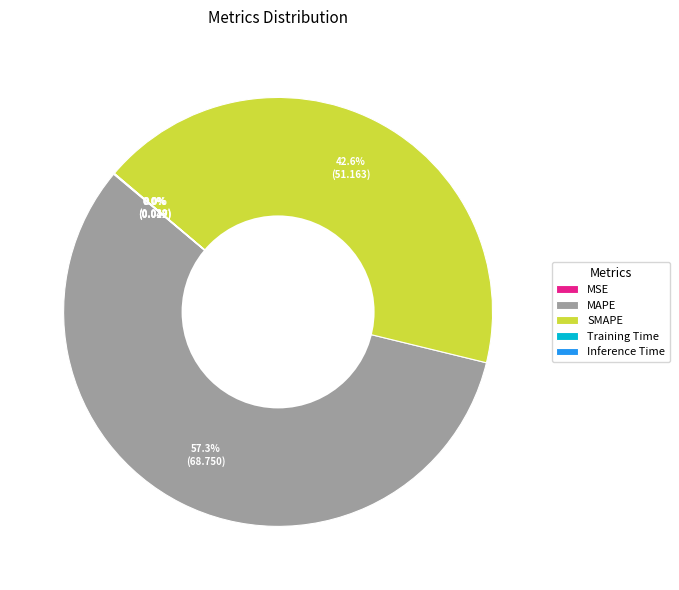

What is the majority slice?

MAPE